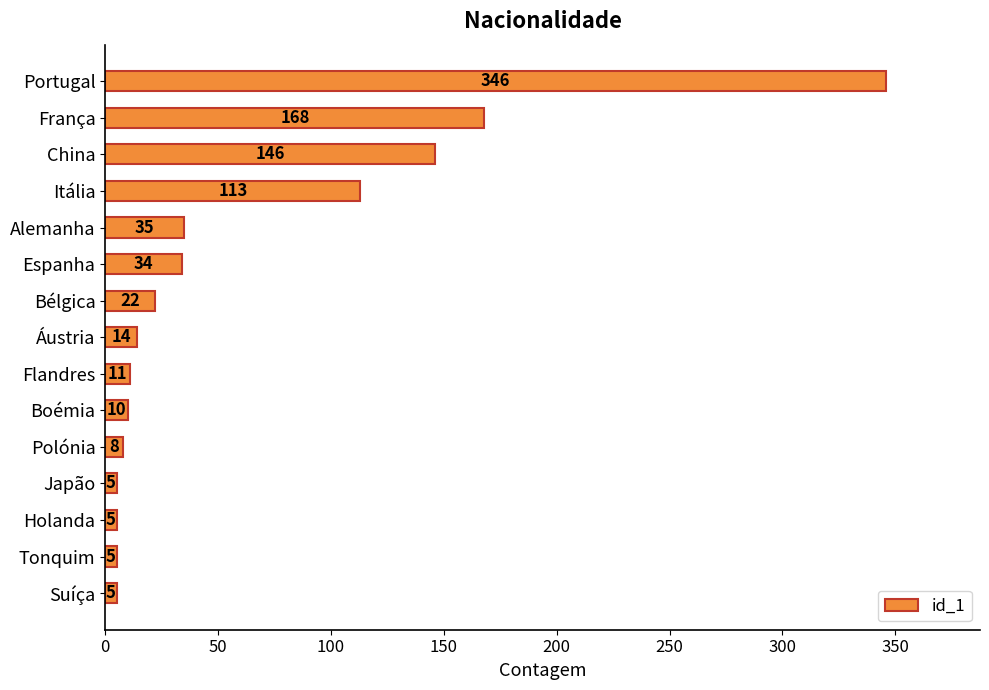

Reading top to bottom, transcribe all the data shown in this chart.

Portugal=346	França=168	China=146	Itália=113	Alemanha=35	Espanha=34	Bélgica=22	Áustria=14	Flandres=11	Boémia=10	Polónia=8	Japão=5	Holanda=5	Tonquim=5	Suíça=5